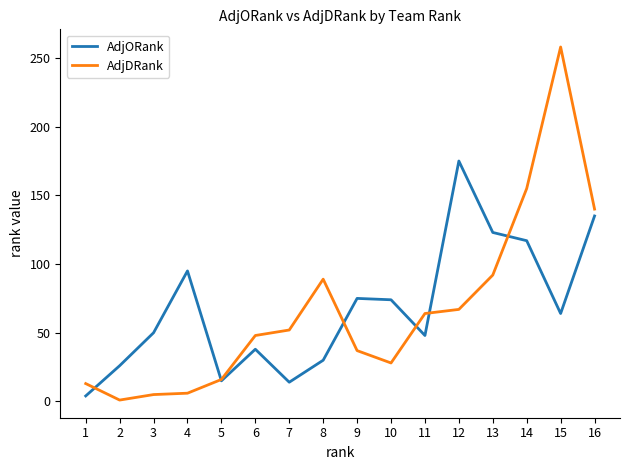

The AdjORank series shows 62 at 12. True or false?

False